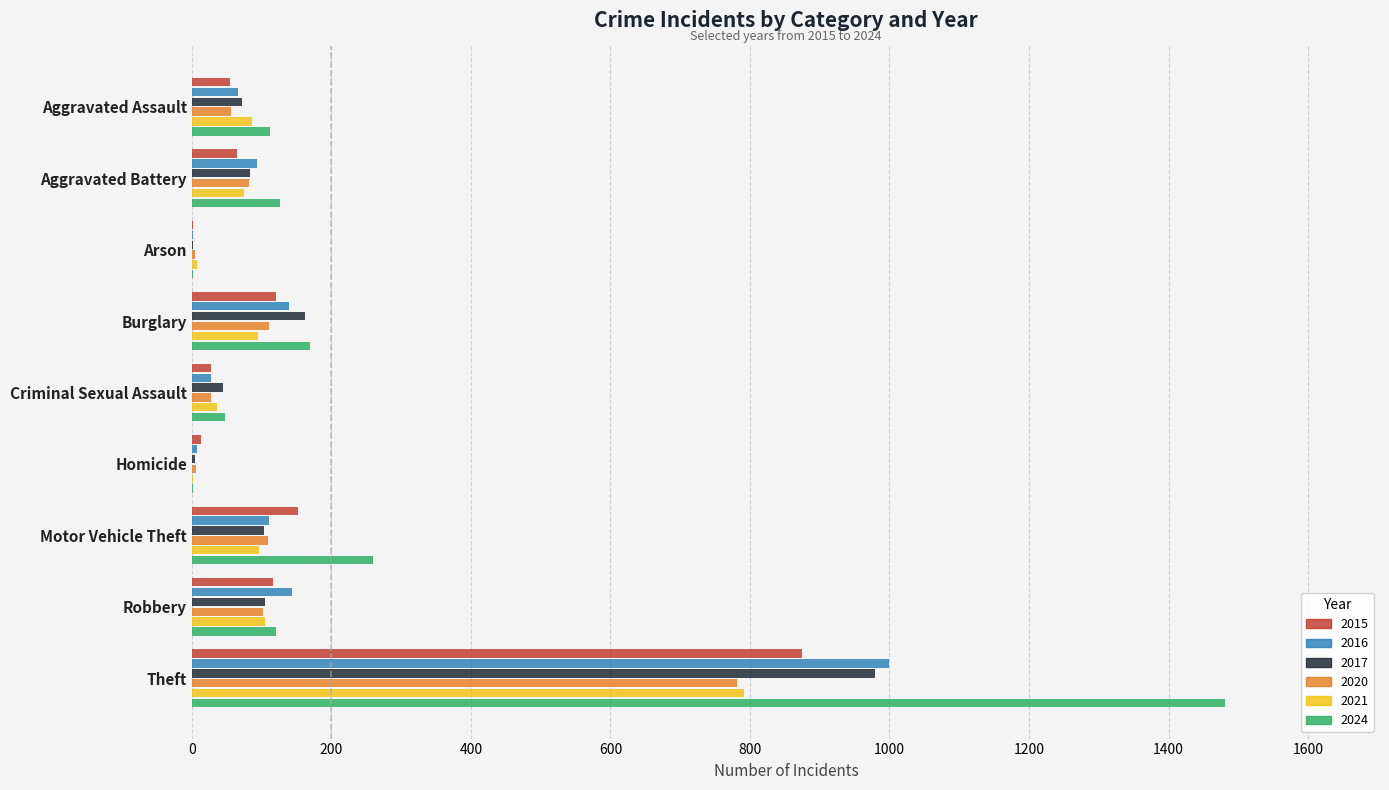

What is the greatest value displayed?

1481